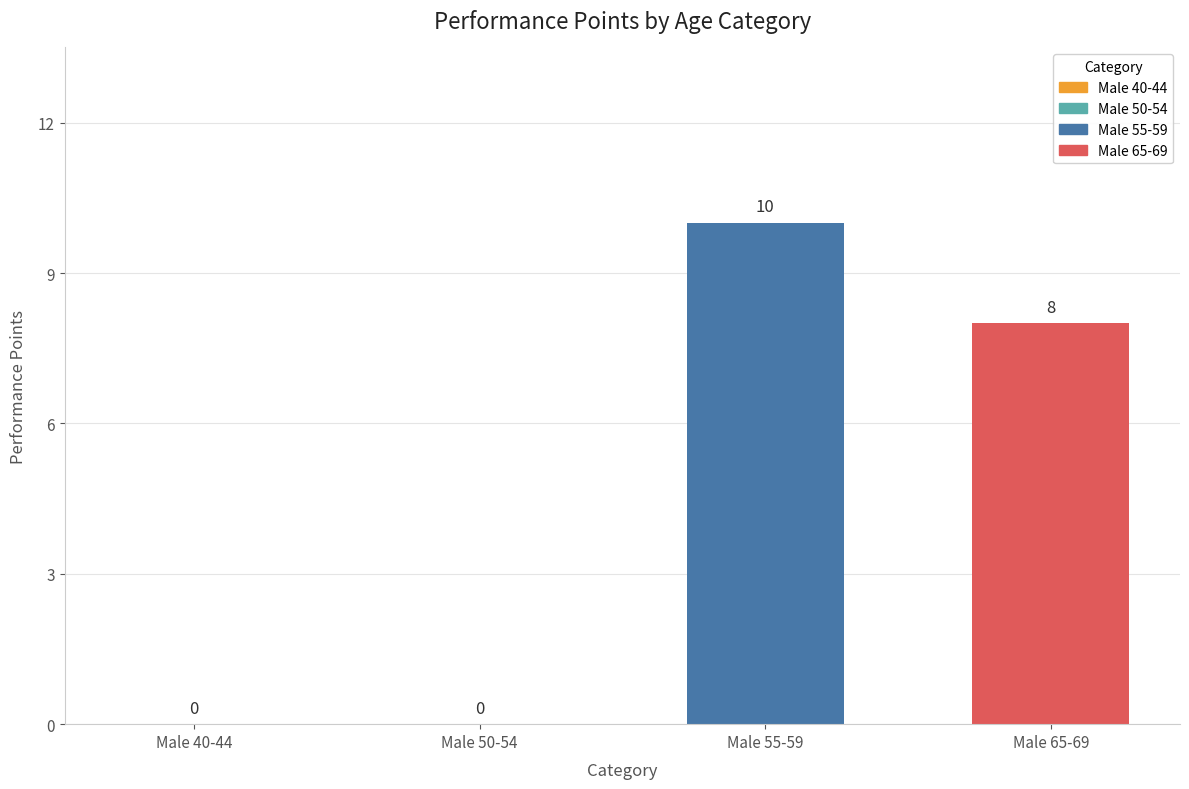

True or false: the data shows -3 at Male 40-44.

False